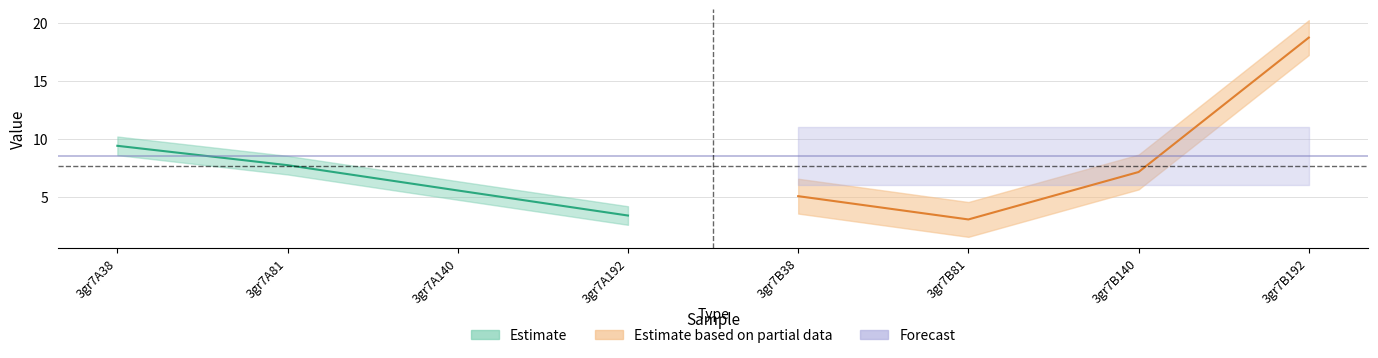

What is the spread (max minus min) of values at 3gr7A140?

1.4